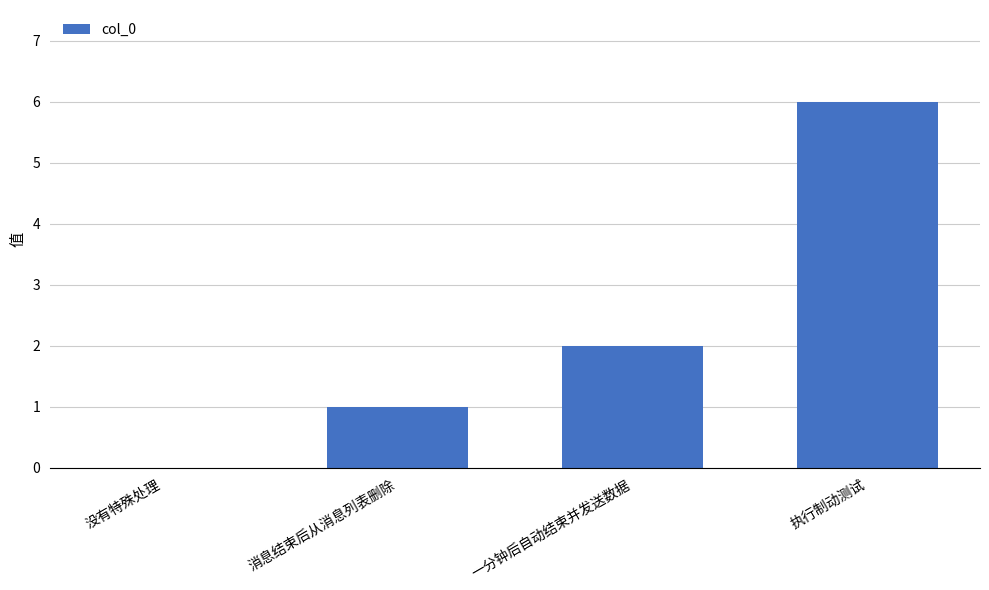

Reading left to right, list all the values displayed in this chart.

没有特殊处理=0	消息结束后从消息列表删除=1	一分钟后自动结束并发送数据=2	执行制动测试=6